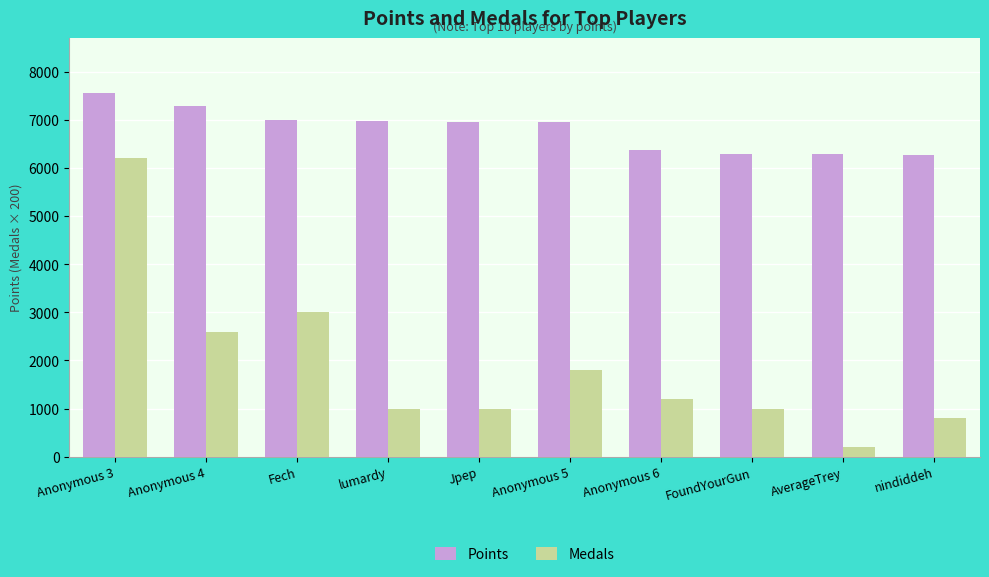

The value of Points at Fech is 6998. True or false?

True